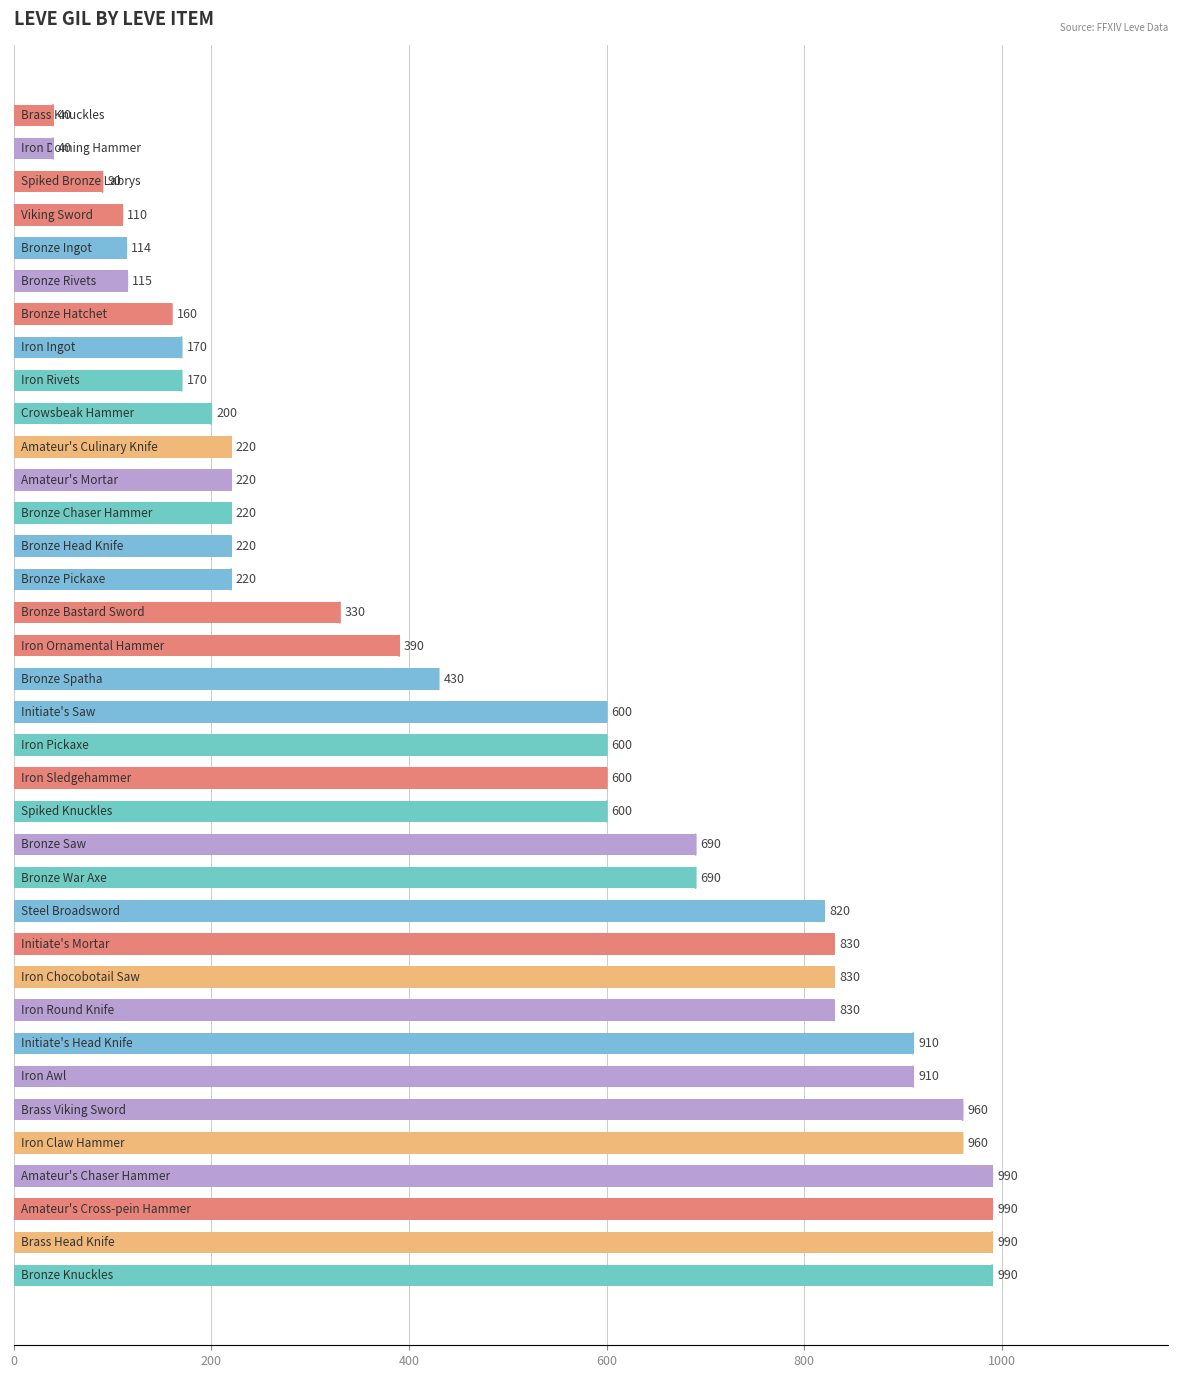

What is the smallest value displayed?

40